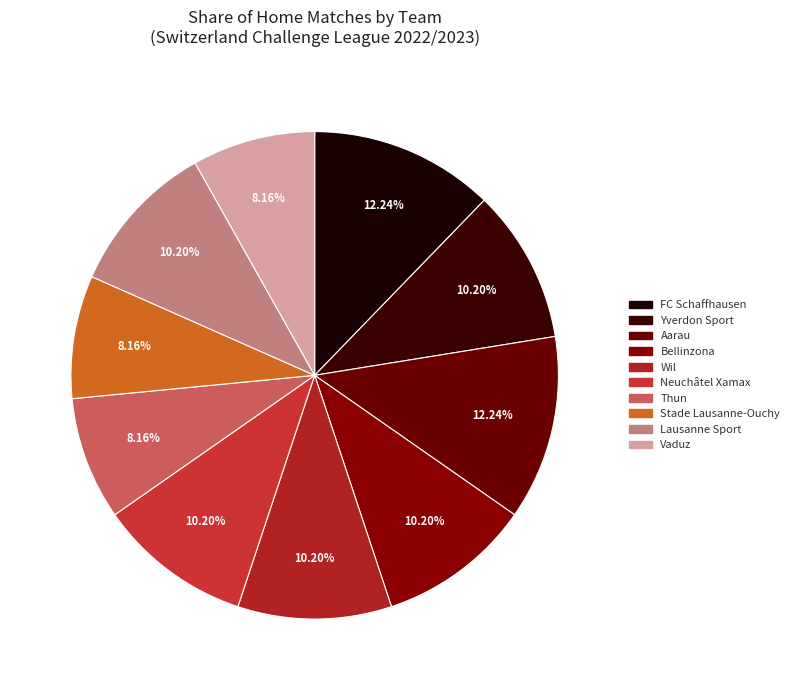

Count the number of slices in the pie.

10